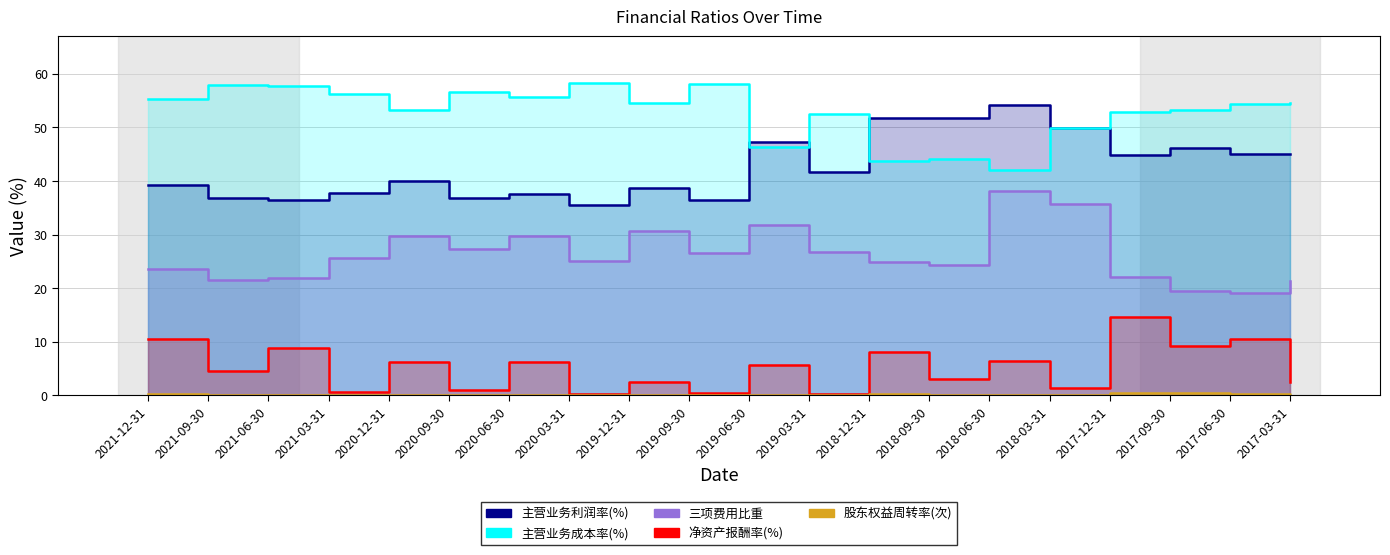

Is it true that 股东权益周转率(次) equals 0.1 at 2019-06-30?

False